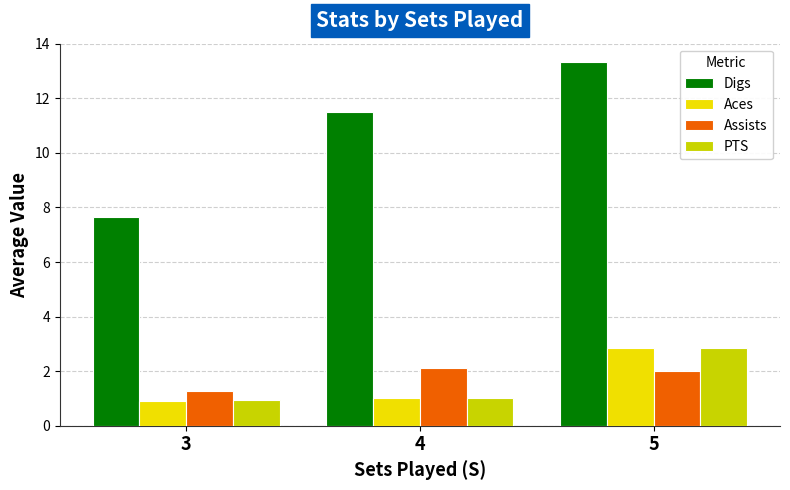

Count the number of data series in this chart.

4